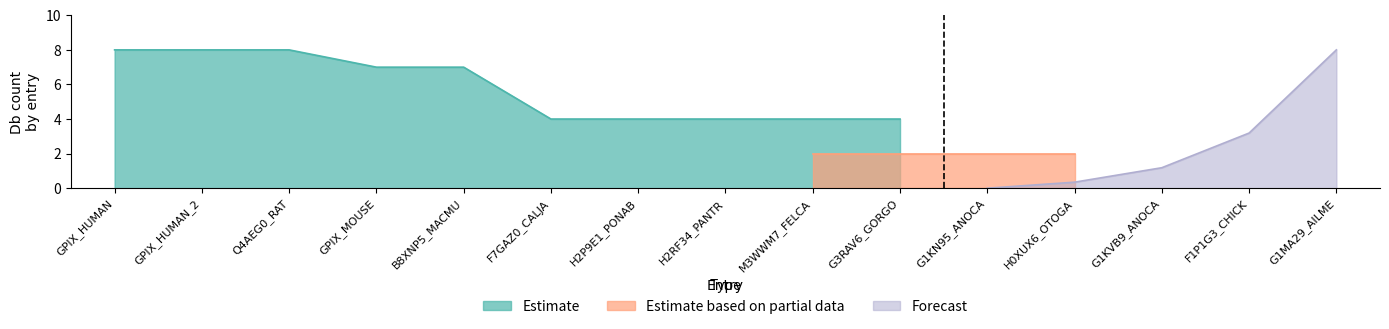

What is the label of the 8th point from the right?

H2RF34_PANTR